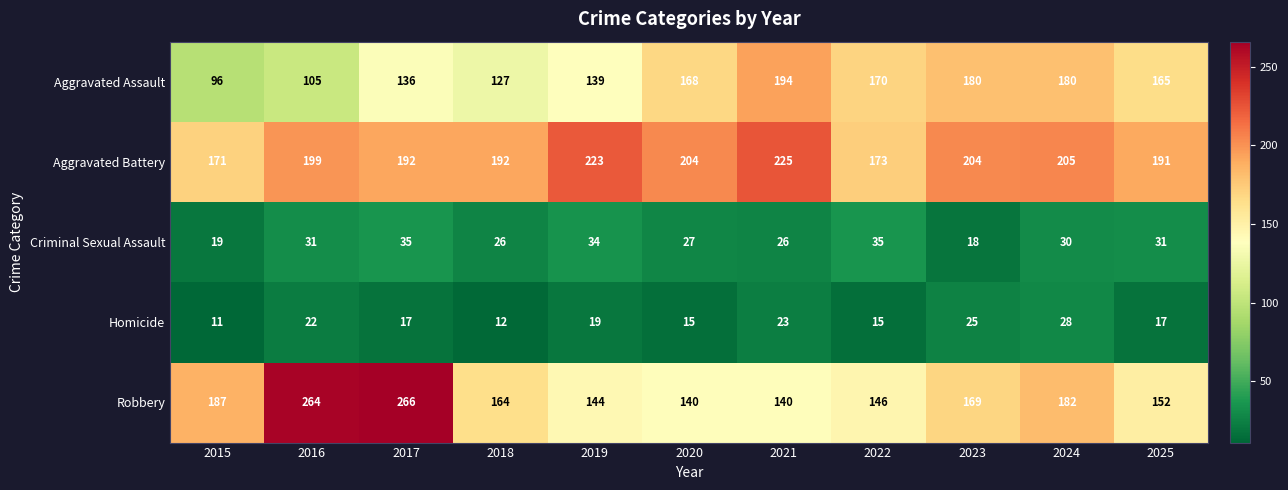

True or false: Aggravated Assault has a value of 153 at 2016.

False